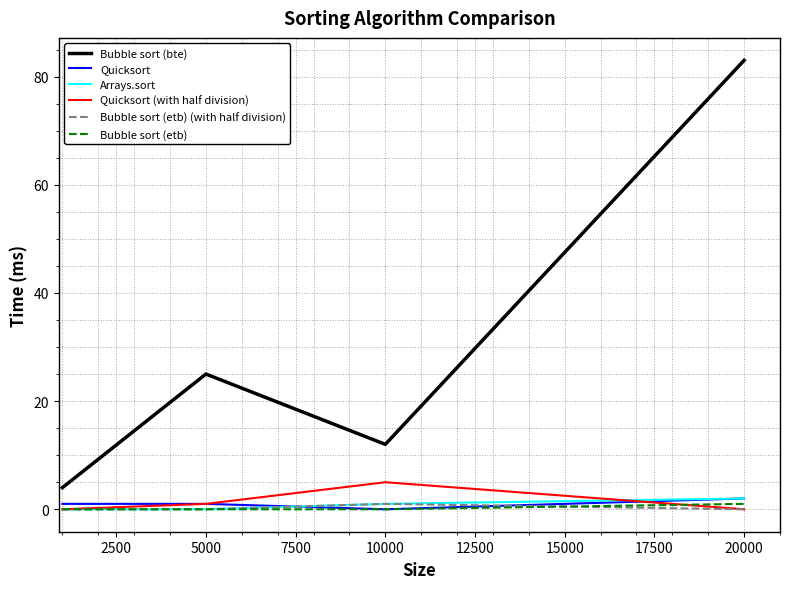

Which series has the largest total across all categories?

Bubble sort (bte)